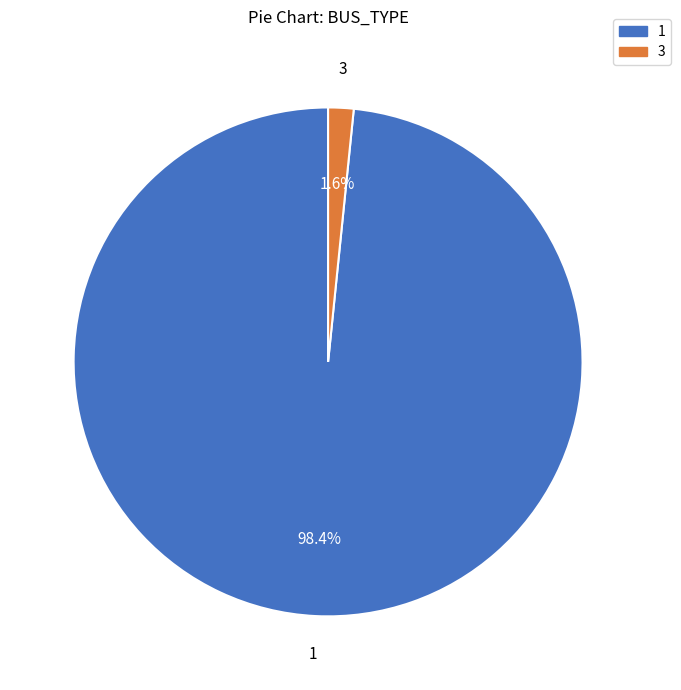

Is the sum of 1 and 3 greater than half?

Yes